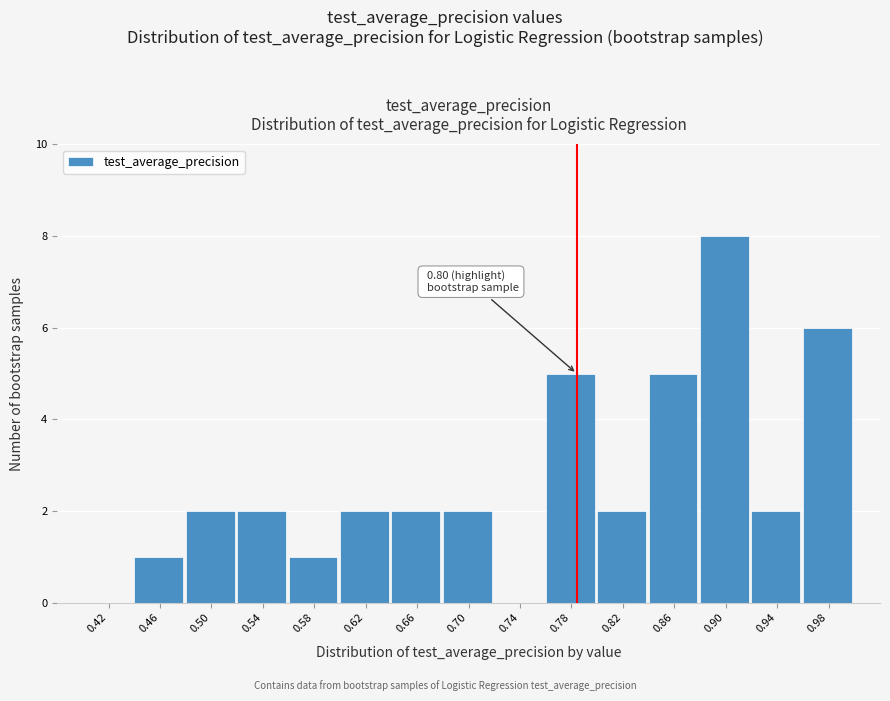

Reading right to left, list all the values displayed in this chart.

0.98=6	0.94=2	0.90=8	0.86=5	0.82=2	0.78=5	0.74=0	0.70=2	0.66=2	0.62=2	0.58=1	0.54=2	0.50=2	0.46=1	0.42=0